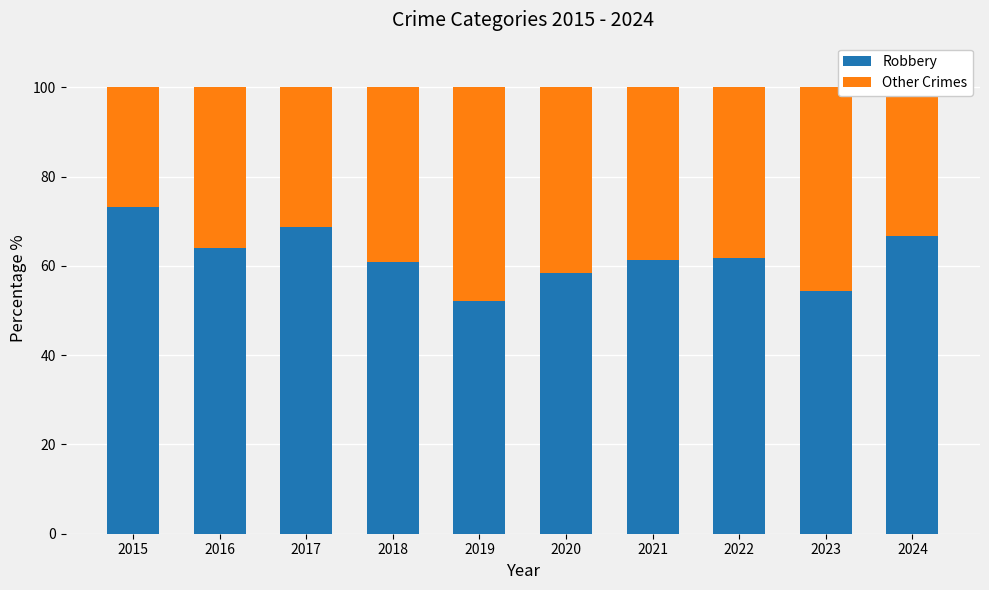

True or false: Robbery has a value of 24.1 at 2024.

False